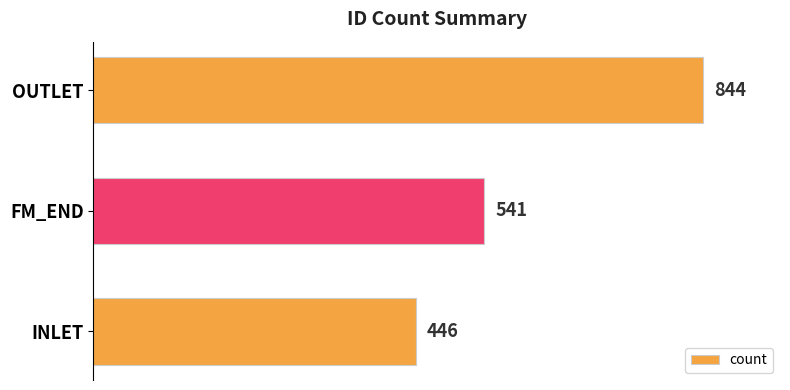

True or false: the data shows 1241 at OUTLET.

False